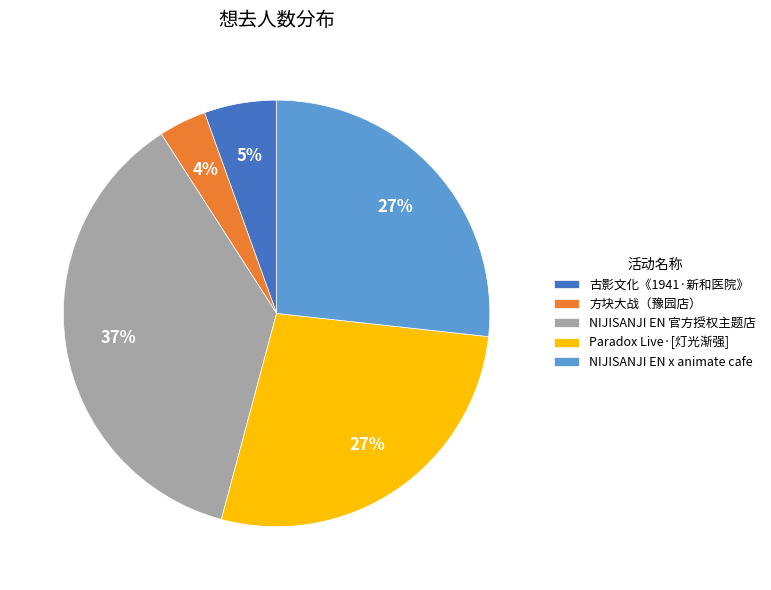

Is there any slice that represents more than half of the pie?

No